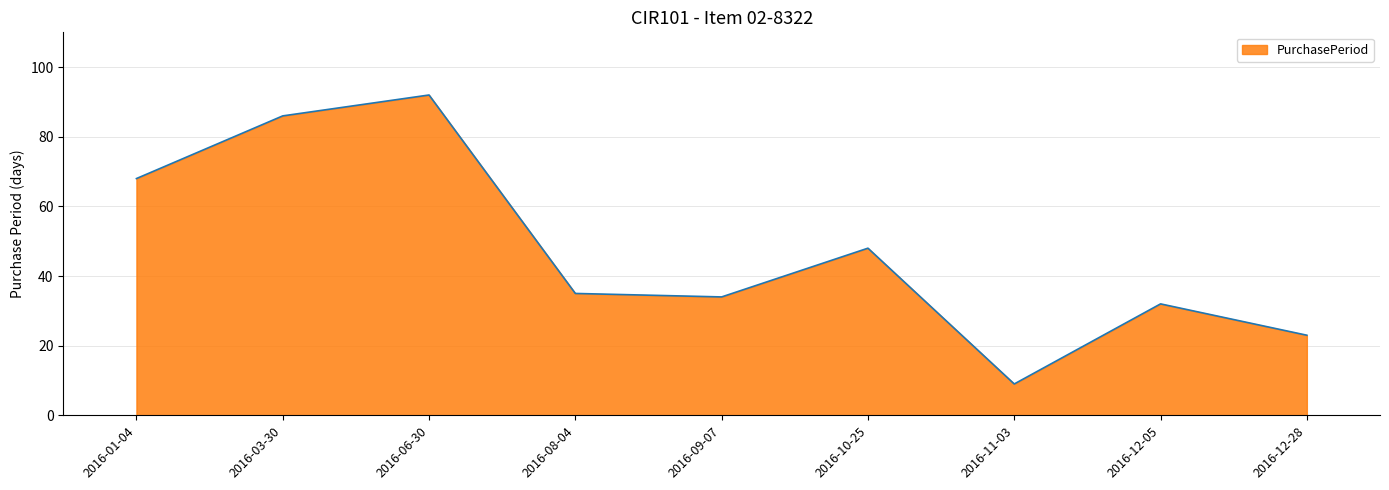

What is the sum of the values at 2016-10-25 and 2016-06-30?

140